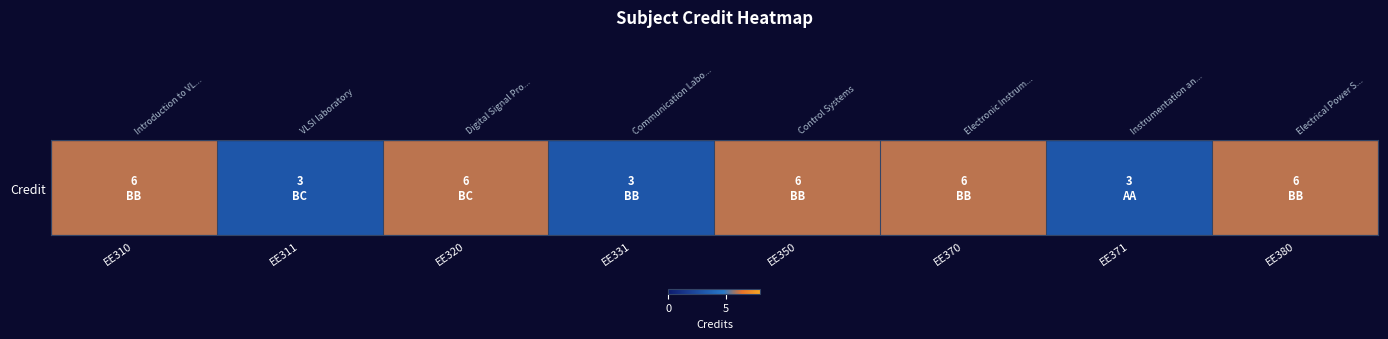

The chart shows a value of 3 at EE311. True or false?

True